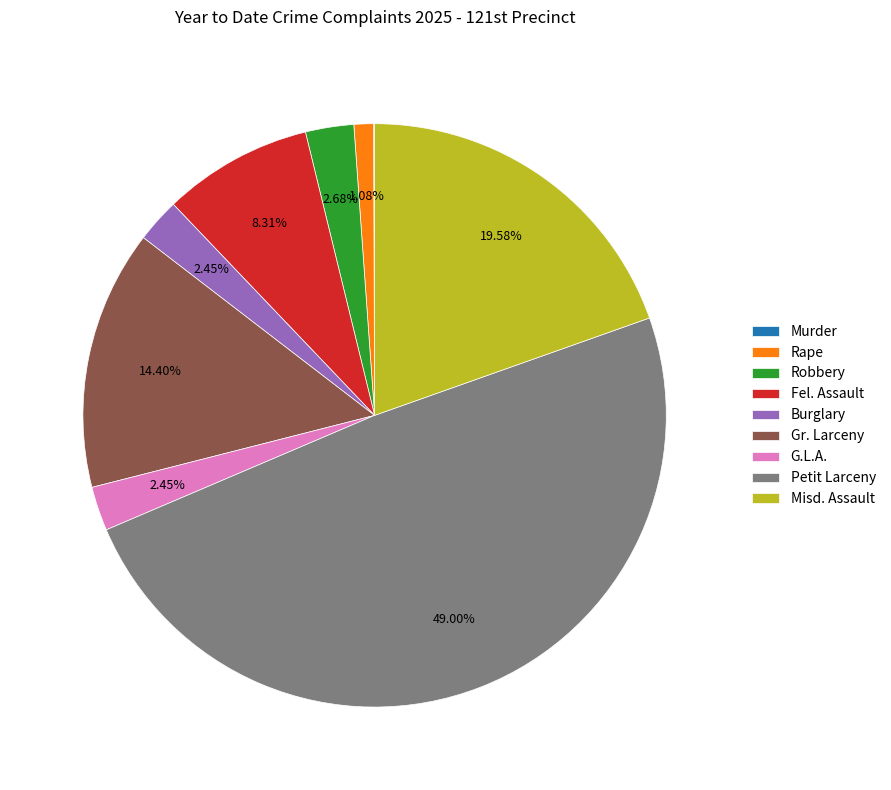

Combined, do Misd. Assault and Petit Larceny account for over 50%?

Yes